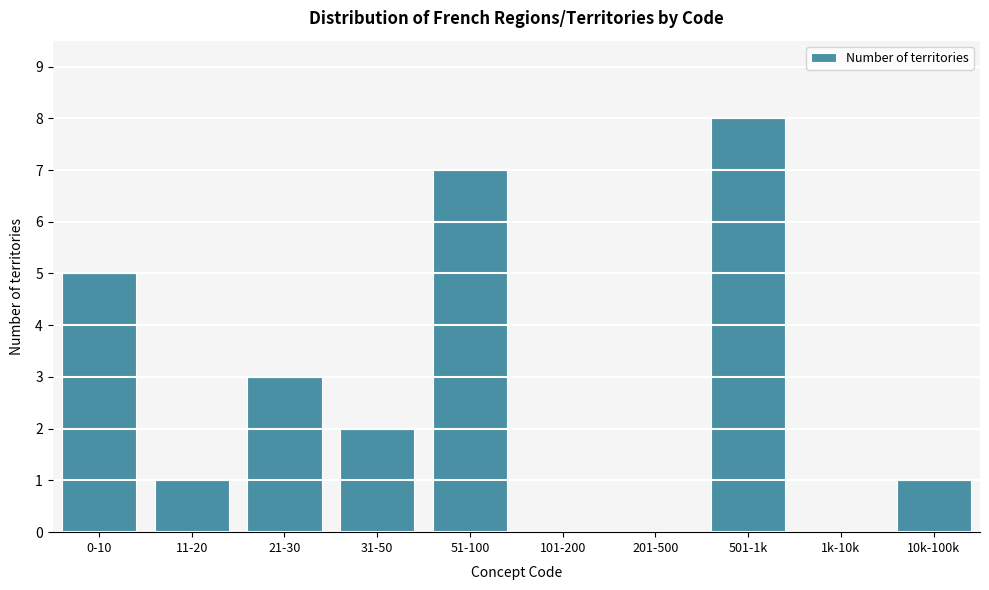

Reading left to right, what are all the values shown in this chart?

0-10=5	11-20=1	21-30=3	31-50=2	51-100=7	101-200=0	201-500=0	501-1k=8	1k-10k=0	10k-100k=1